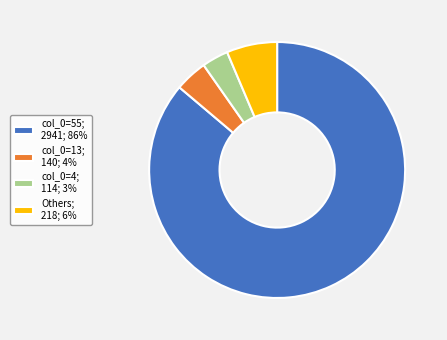

Do col_0=13; 140; 4% and col_0=4; 114; 3% together represent more than half of the pie?

No